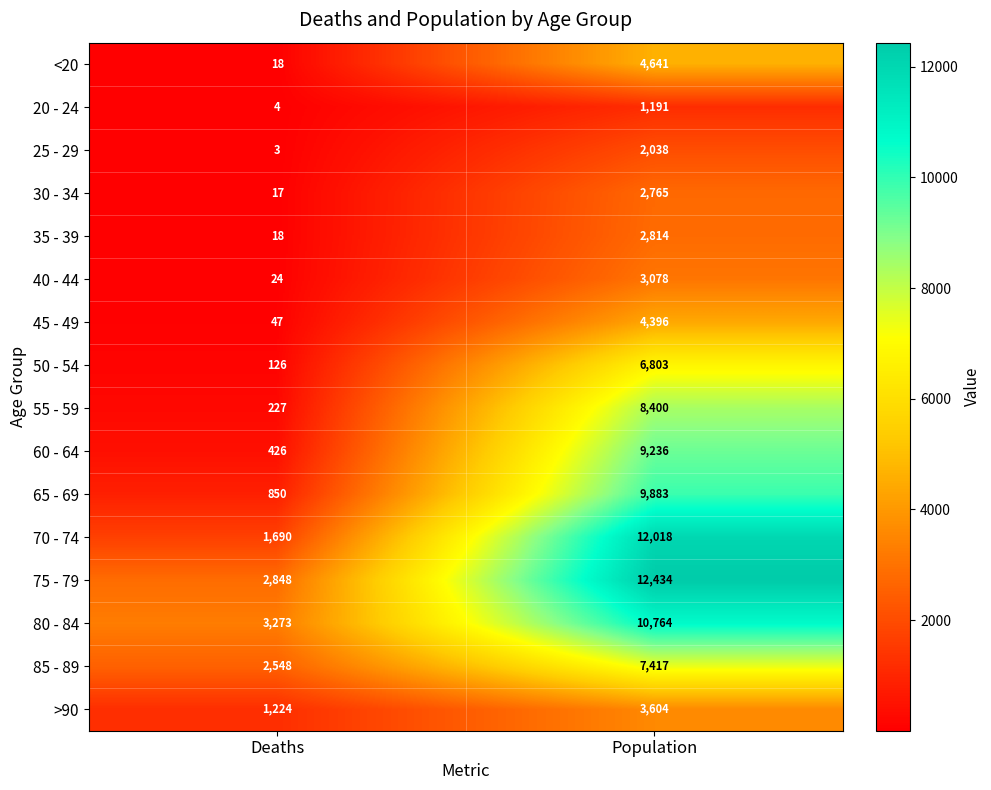

What is the maximum value shown in the chart?

12434